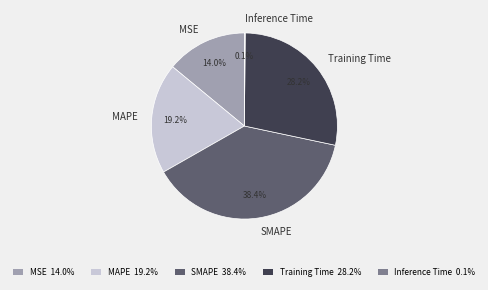

What is the ratio of the value at SMAPE to the value at MAPE?

2.0